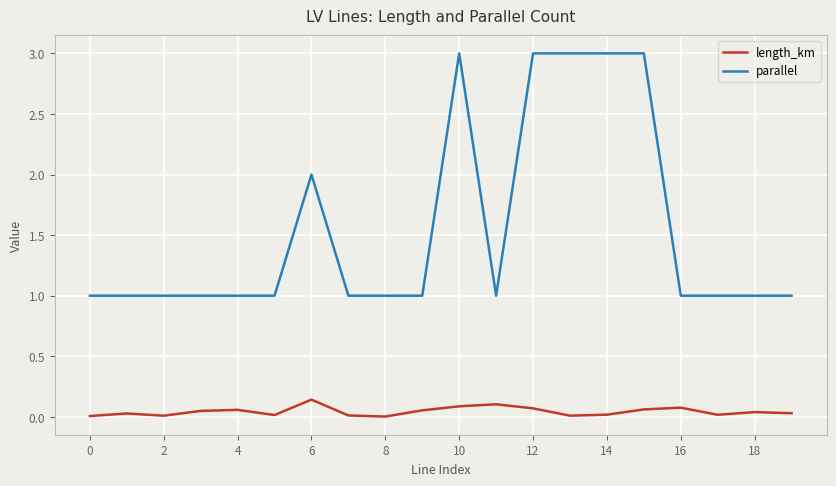

True or false: length_km and parallel cross at least once.

False